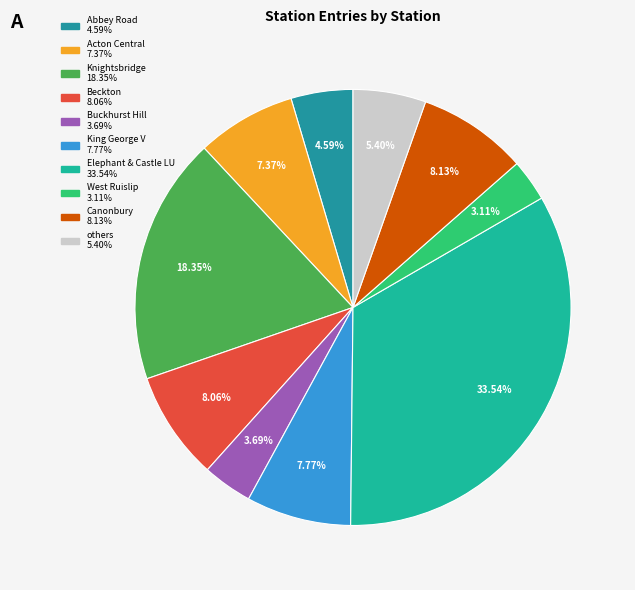

How many slices are in this pie chart?

10